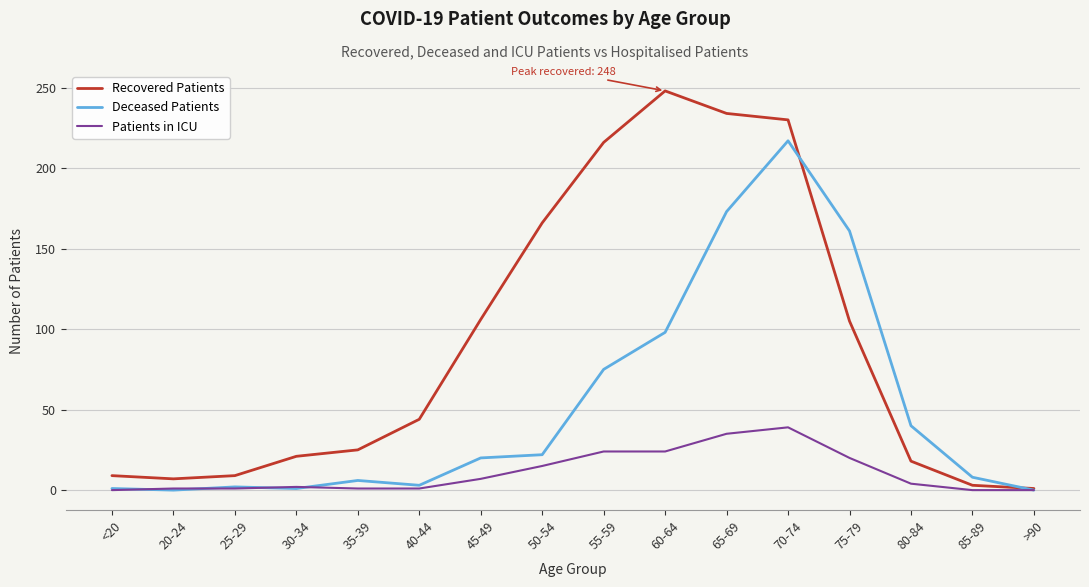

Which series has the widest spread of values?

Recovered Patients